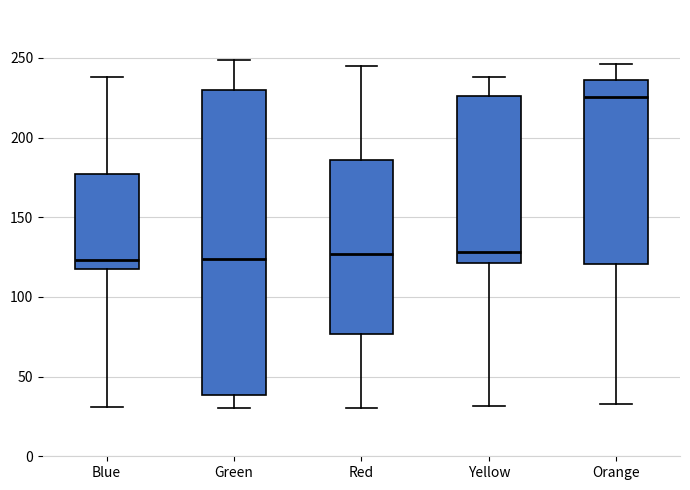

Which box is the tallest, from its lower edge to its upper edge?

Green